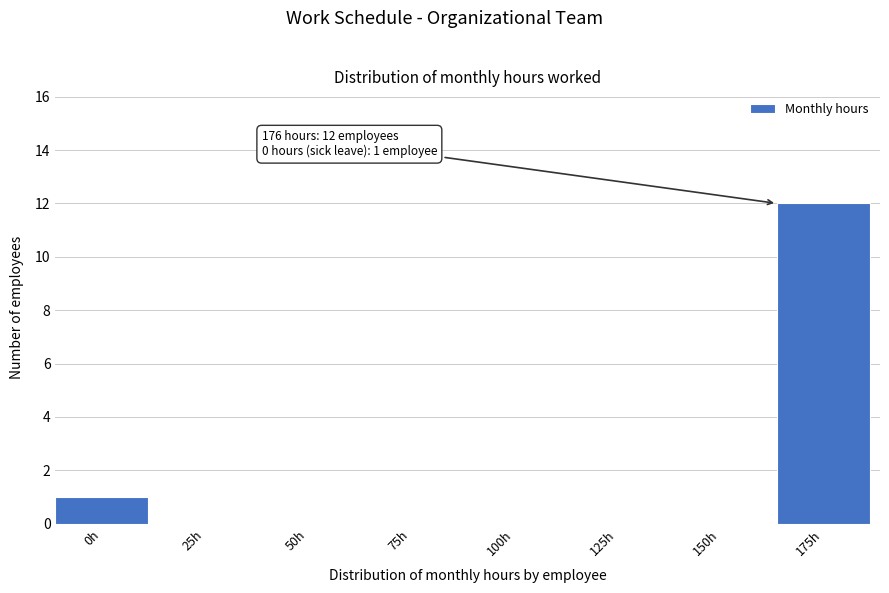

Reading left to right, list all the values displayed in this chart.

0h=1	25h=0	50h=0	75h=0	100h=0	125h=0	150h=0	175h=12